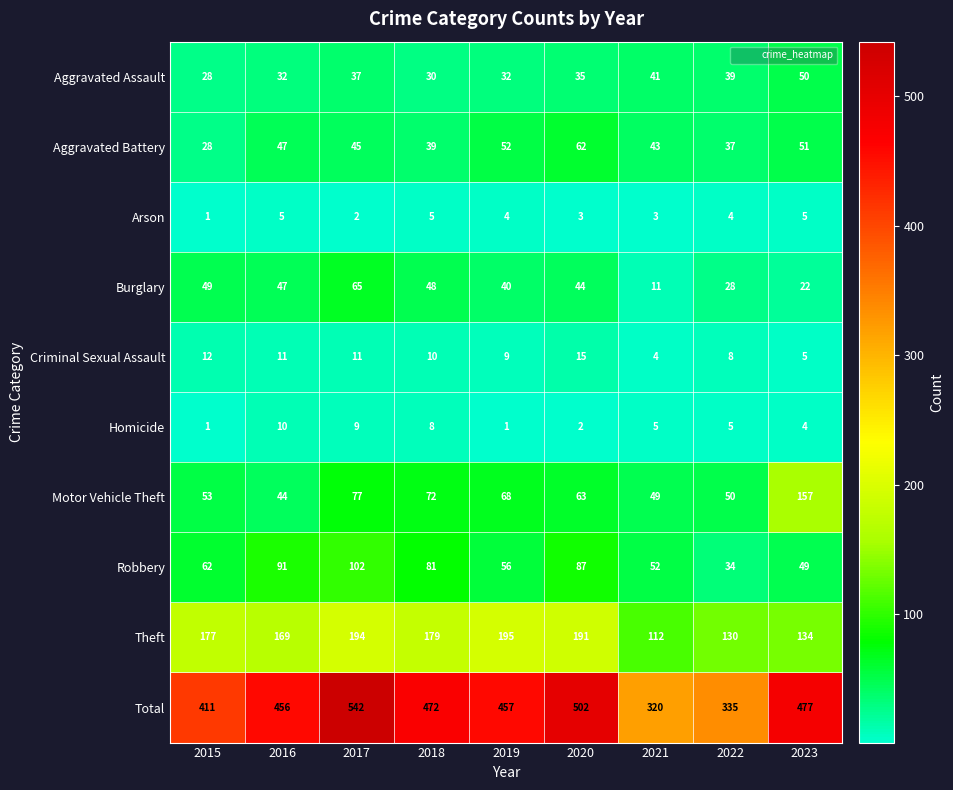

What is the difference between the maximum and second lowest values in the Motor Vehicle Theft series?

108